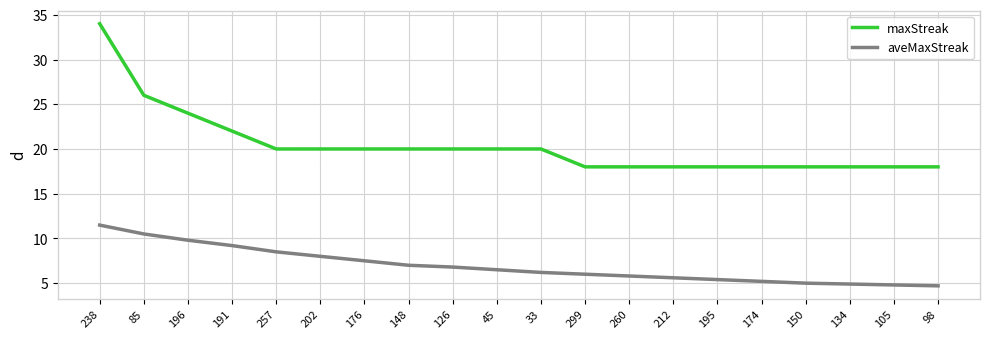

Does the chart have visible grid lines?

Yes